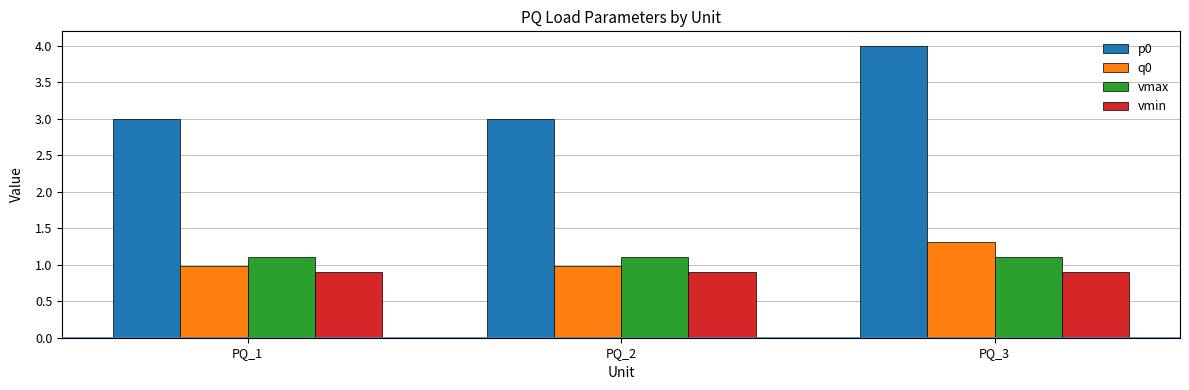

Reading left to right, transcribe all the data shown in this chart.

p0: PQ_1=3.0	PQ_2=3.0	PQ_3=4.0
q0: PQ_1=1.0	PQ_2=1.0	PQ_3=1.3
vmax: PQ_1=1.1	PQ_2=1.1	PQ_3=1.1
vmin: PQ_1=0.9	PQ_2=0.9	PQ_3=0.9